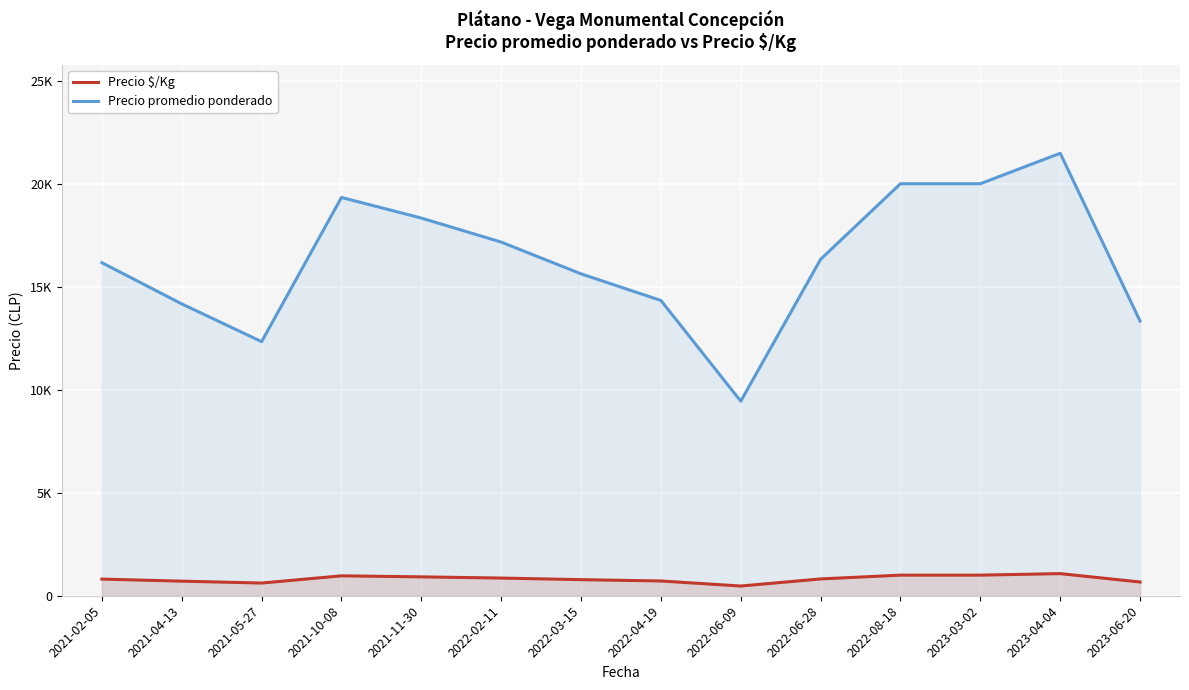

At how many categories does at least one series exceed 9486?

13